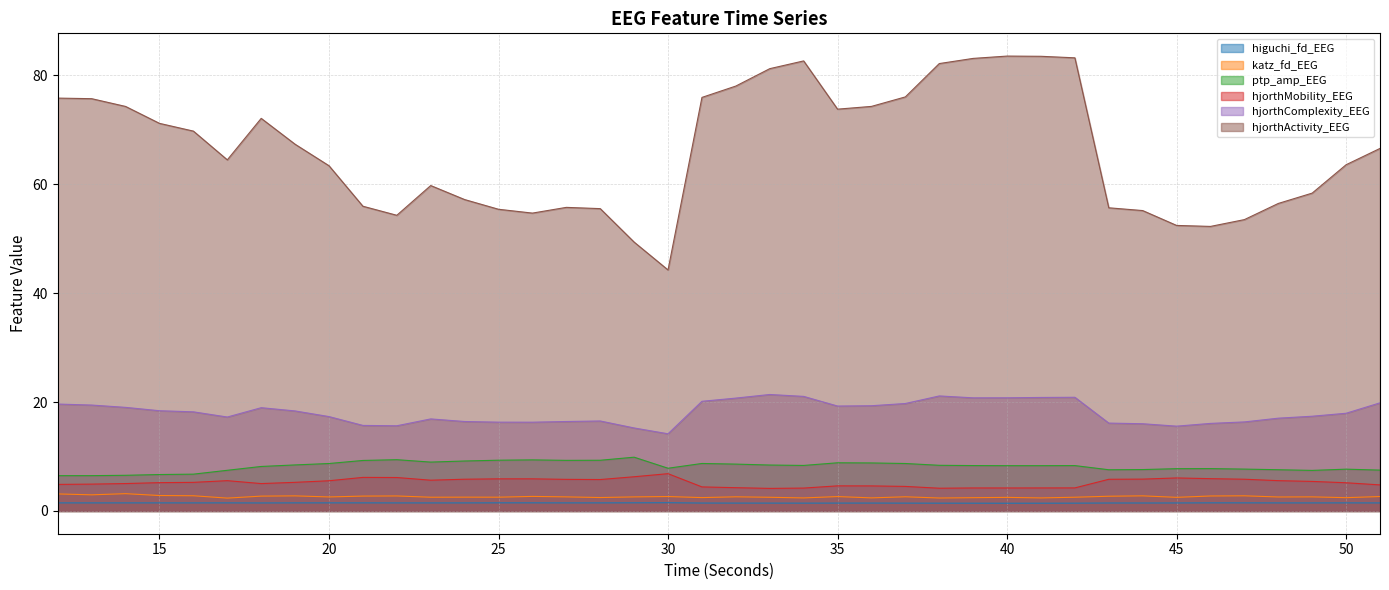

At how many categories does at least one series exceed 74?

14